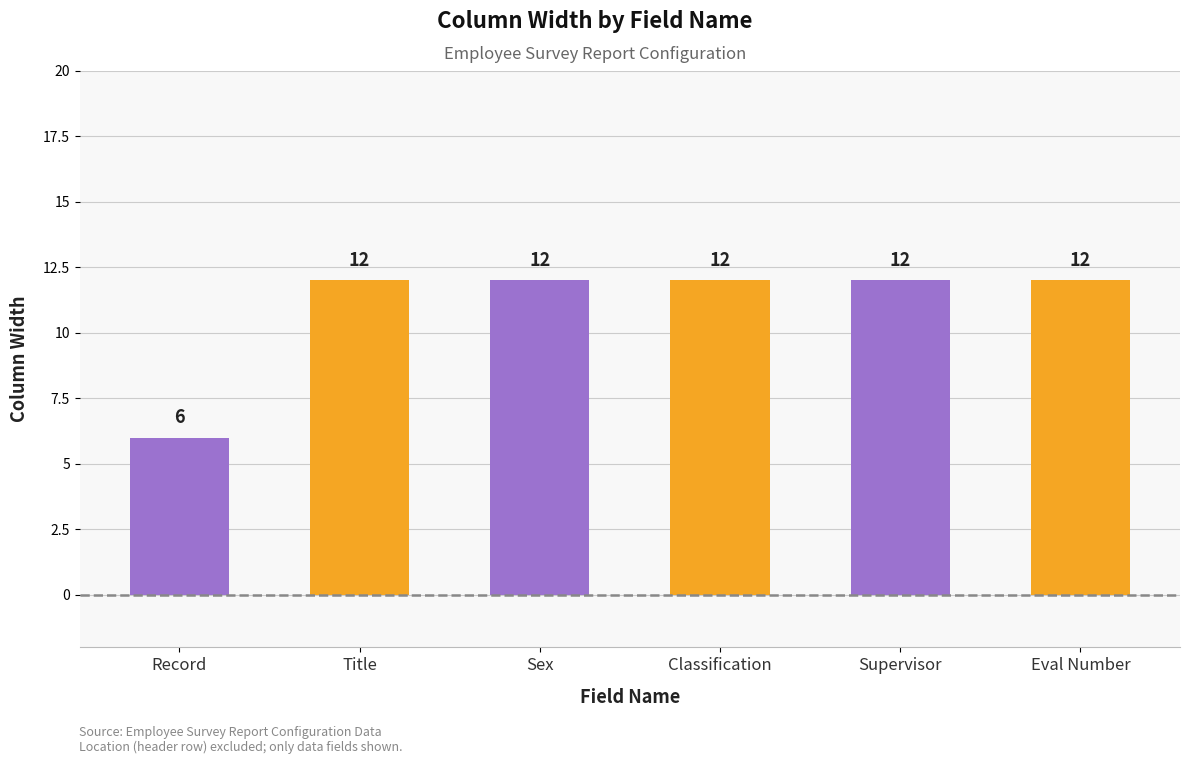

Is it true that the value at Eval Number is 16?

False